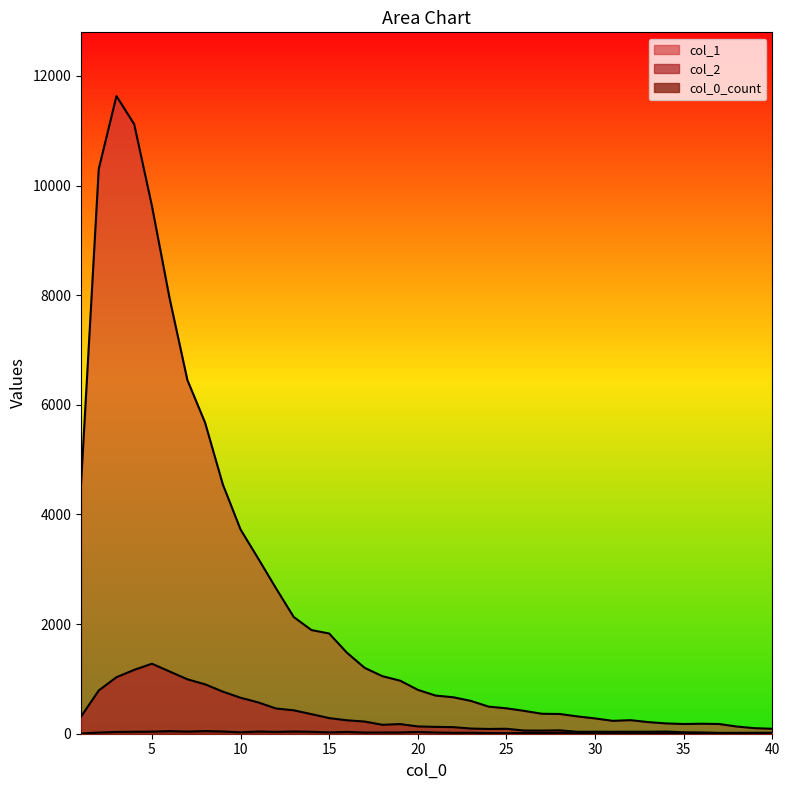

What is the average value of the col_2 series?

327